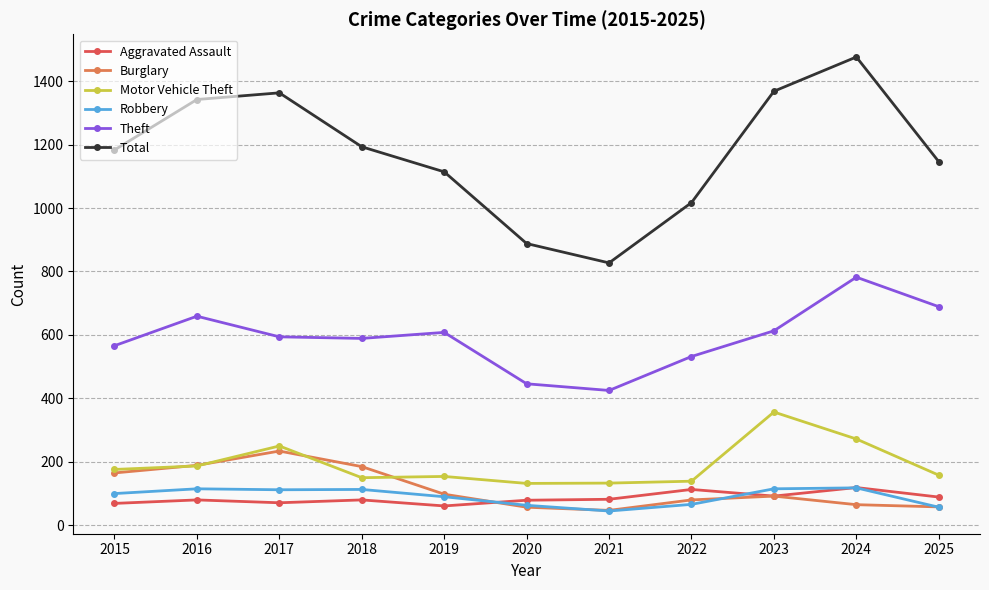

True or false: Theft and Motor Vehicle Theft cross at least once.

False